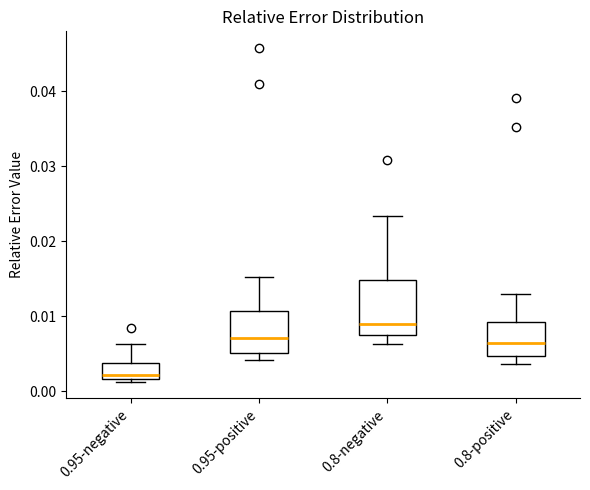

Reading left to right, read every box against the y-axis: the position of its median line, the range the box covers, and the ends of its whiskers. The values are not printed on the chart, so give them approximately, as read against the axis.

0.95-negative: median 0.002 (just above the box's lower edge), box 0.002 to 0.004, whiskers 0.001 to 0.006
0.95-positive: median 0.007, box 0.005 to 0.011, whiskers 0.004 to 0.015
0.8-negative: median 0.009, box 0.008 to 0.015, whiskers 0.006 to 0.023
0.8-positive: median 0.006, box 0.005 to 0.009, whiskers 0.004 to 0.013